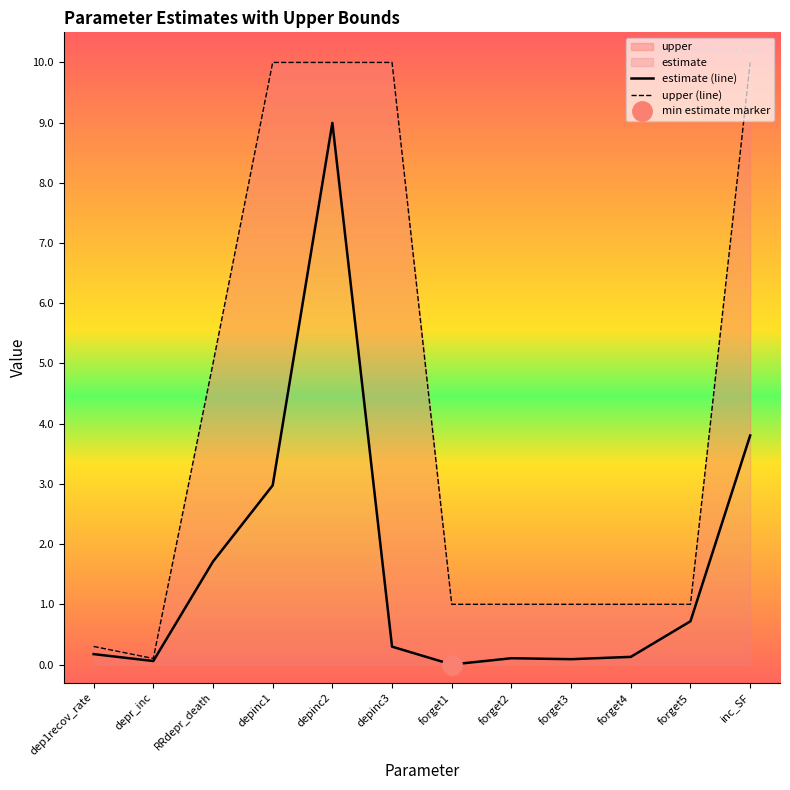

True or false: upper (line) and estimate (line) cross at least once.

False